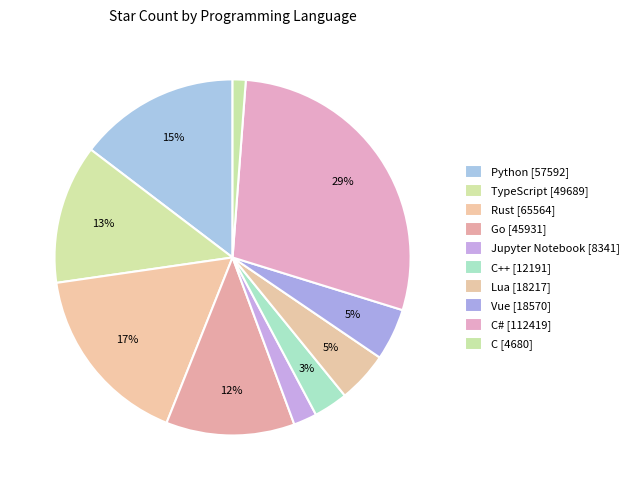

Is there any slice that represents more than half of the pie?

No